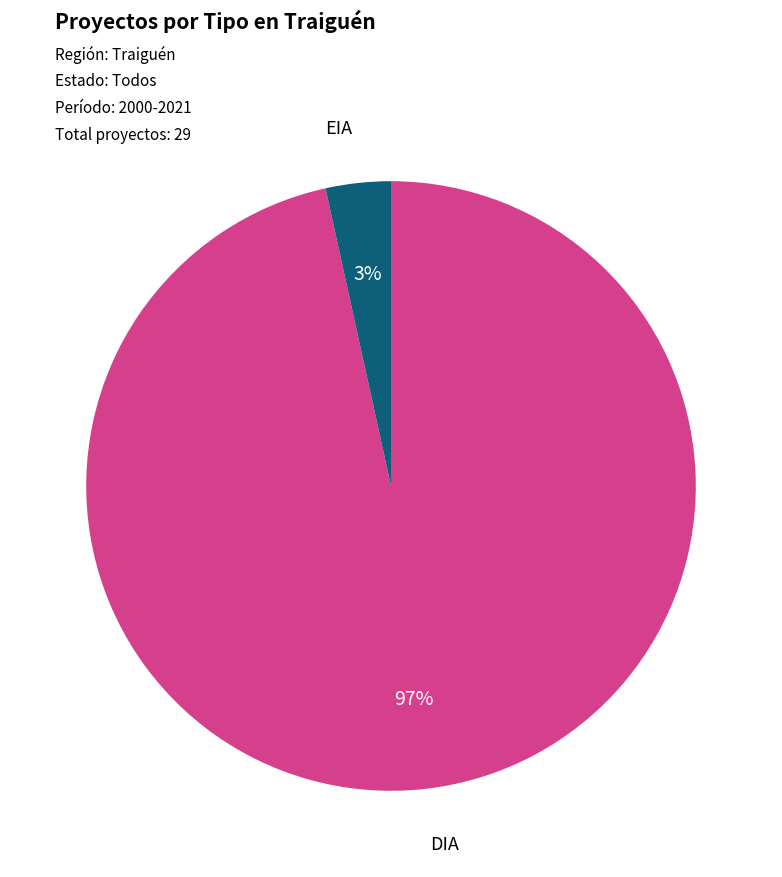

To the nearest percent, what is the average slice percentage?

50%